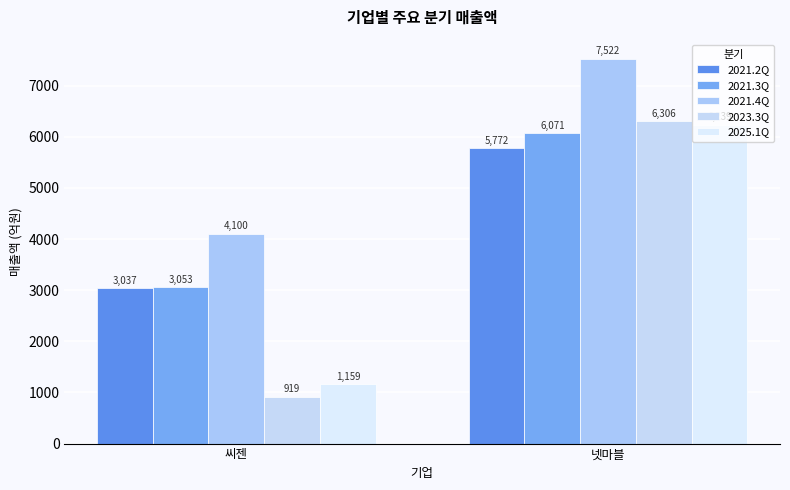

How many distinct data groups are displayed?

5